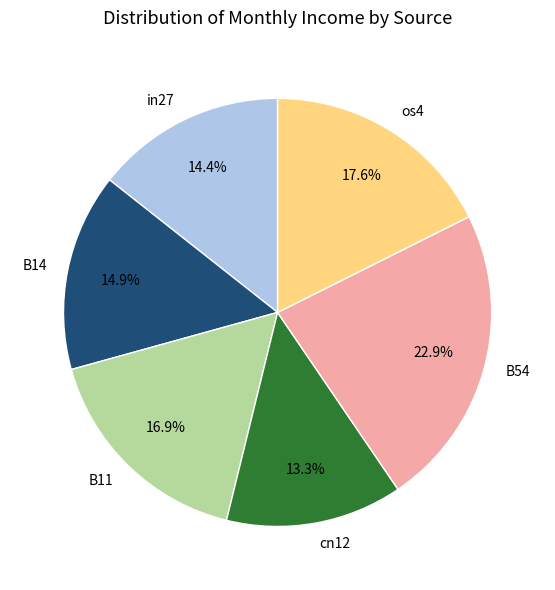

Is the sum of B54 and os4 greater than half?

No